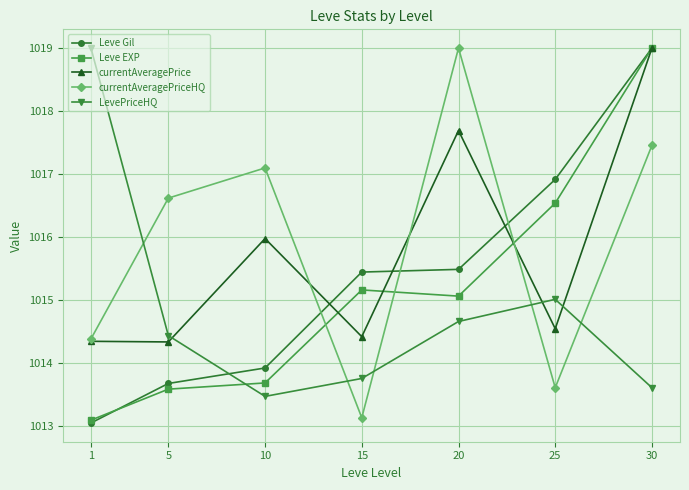

What is the value of the Leve EXP point at the 7th from the left?

1019.0